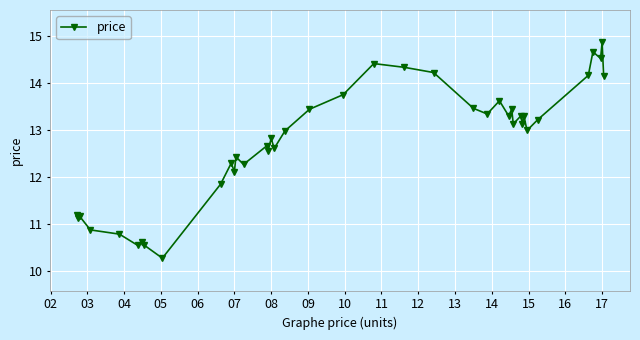

Does the chart have visible grid lines?

Yes